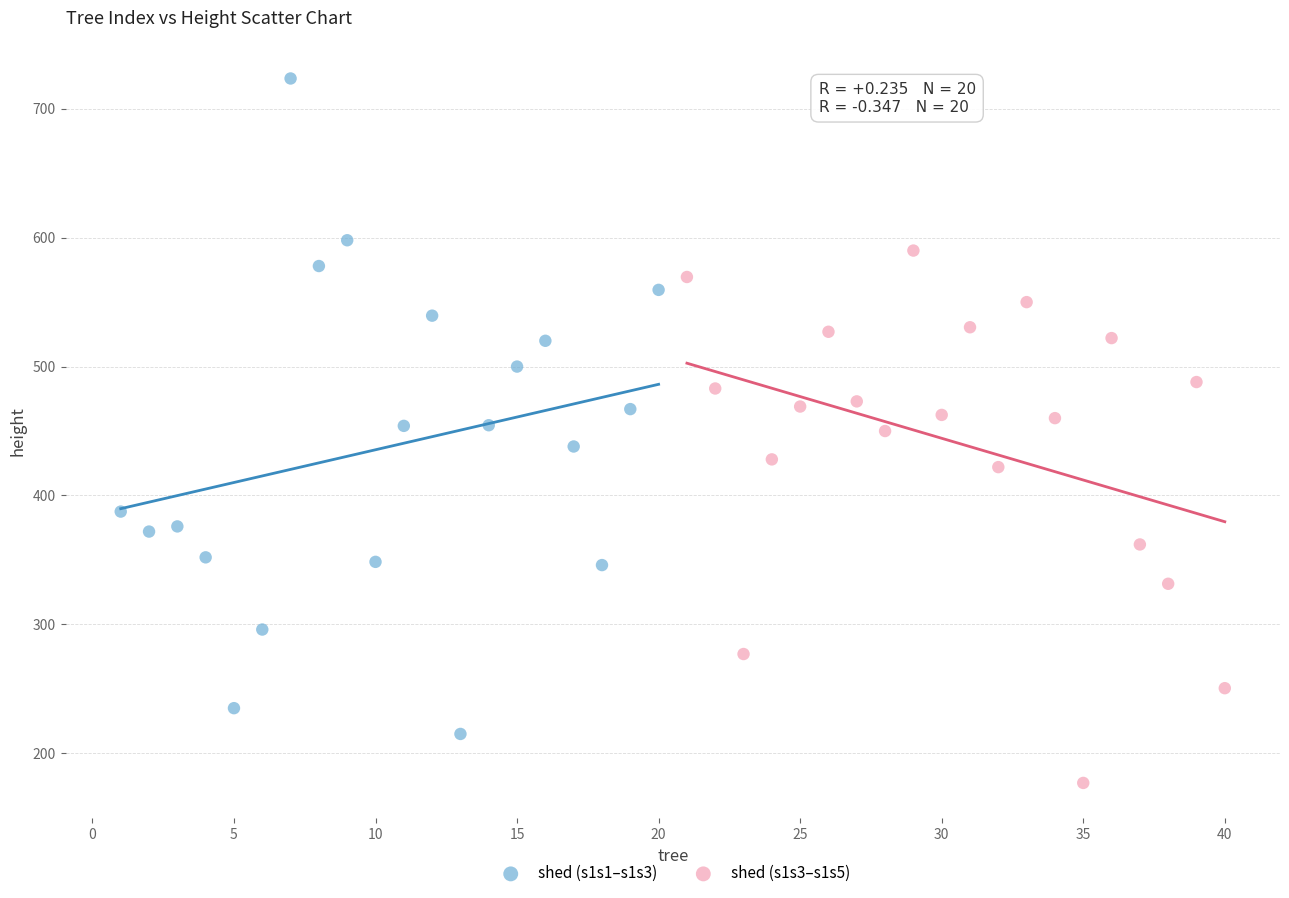

Which series has the largest Y range (max minus min)?

shed (s1s1–s1s3)